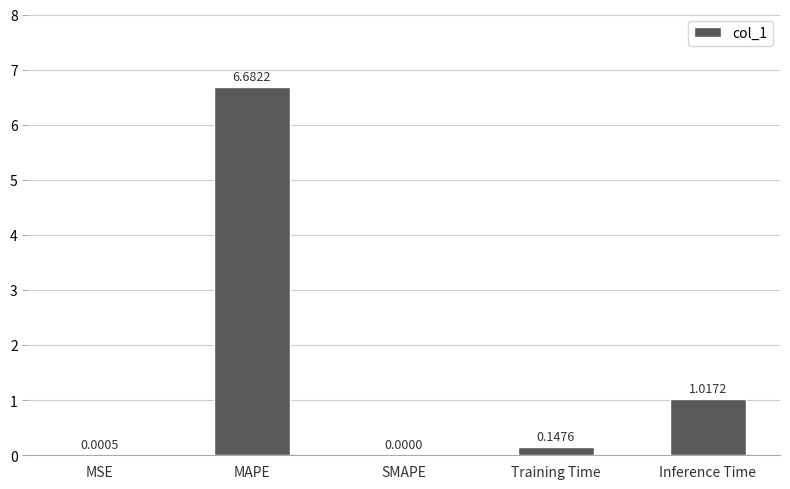

Where is the data nearest to the value 3?

Inference Time